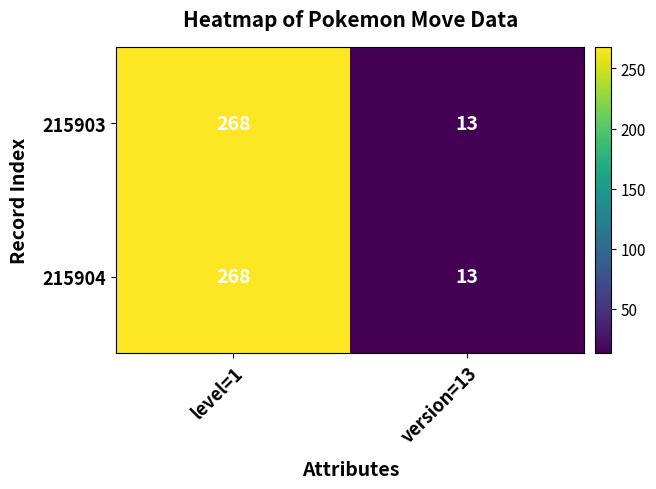

What is the total value across all series at level=1?

536